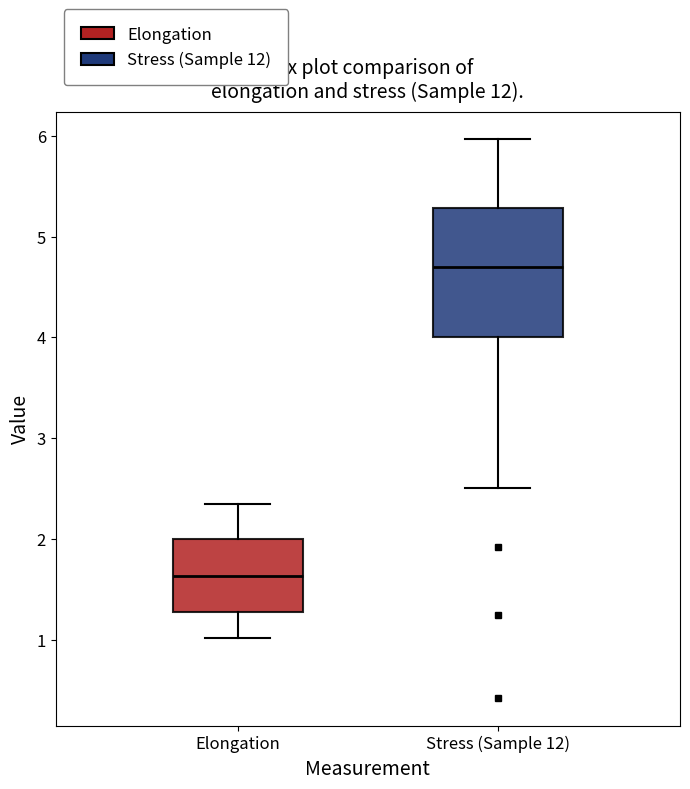

Where does the median line of the box for Elongation sit on the y-axis? The values are not printed on the chart, so give them approximately, as read against the axis.

1.6